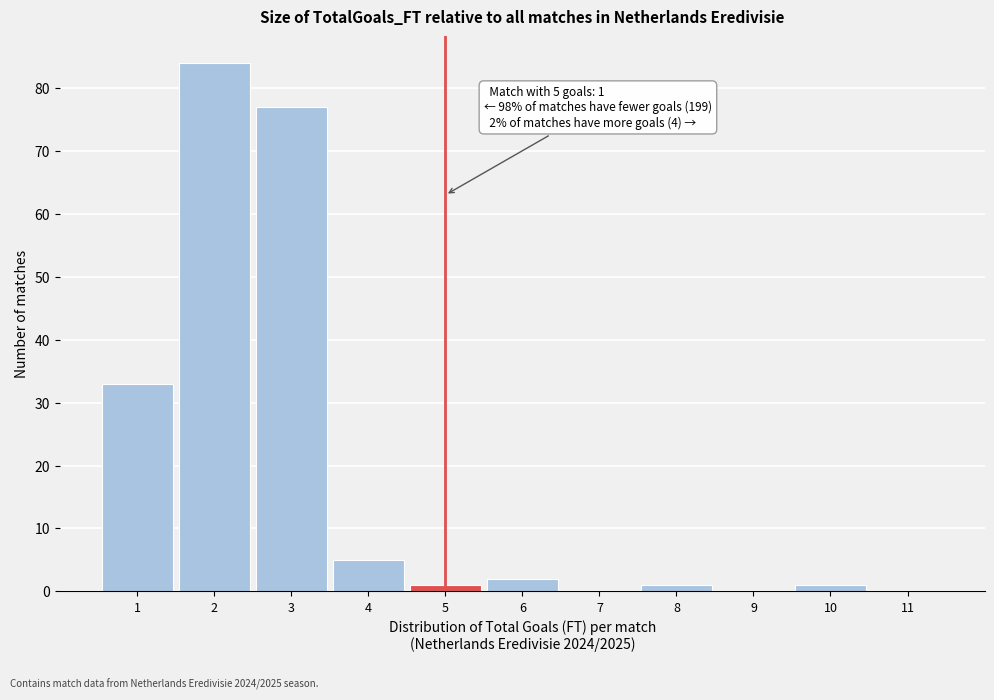

Which range on the x-axis has the tallest bar?

1.5 to 2.5